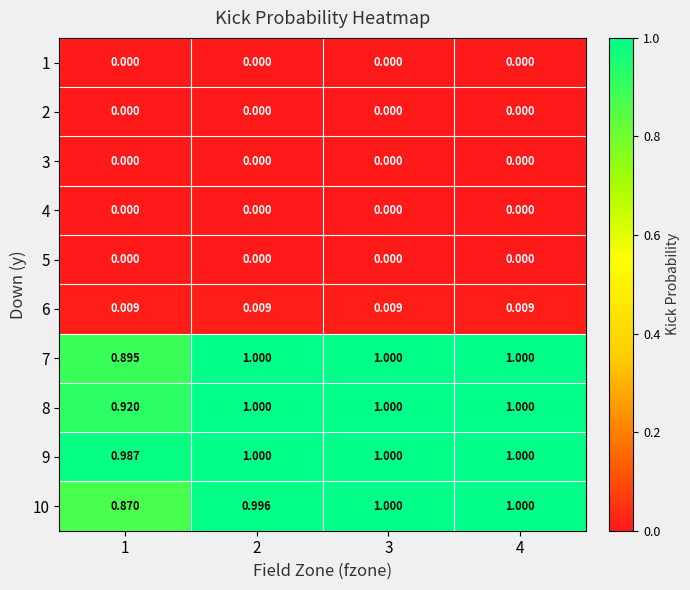

Rank the series at 1 from lowest to highest value.

1, 2, 3, 4, 5, 6, 10, 7, 8, 9